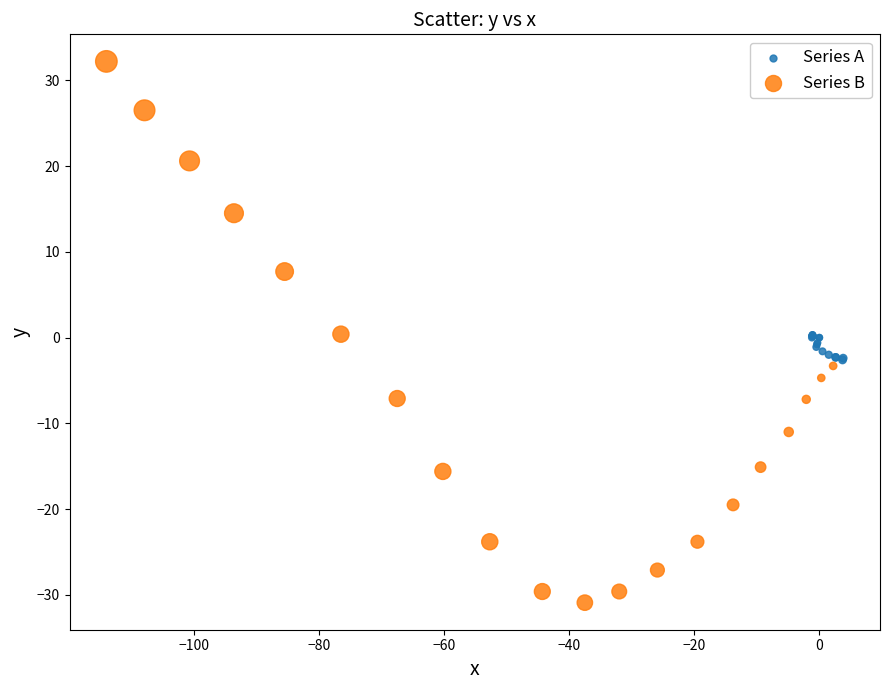

Which series has the widest spread of Y values?

Series B